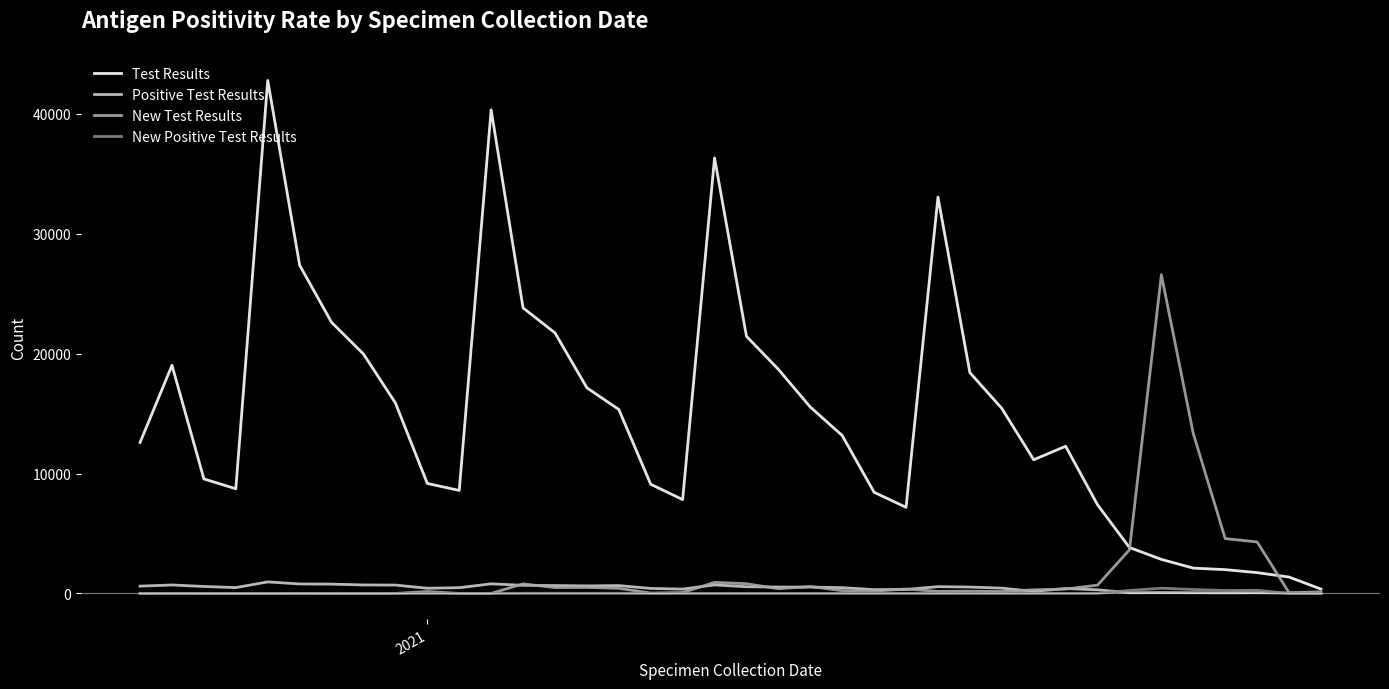

Which series has the largest range (max minus min)?

Test Results